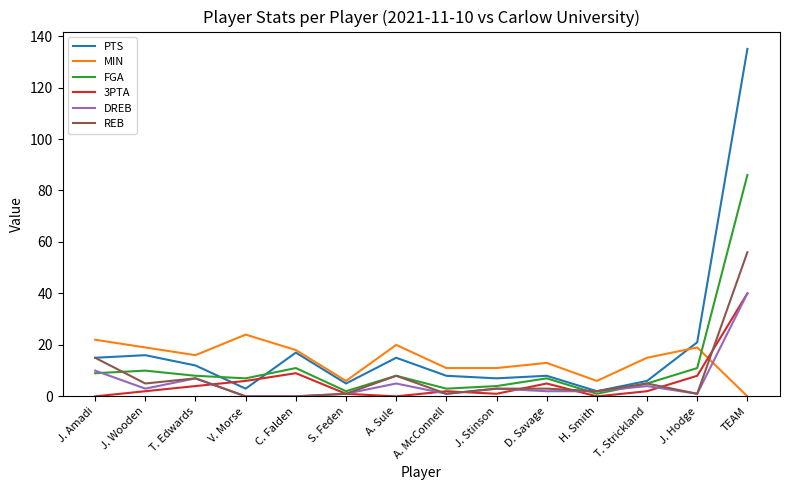

After their last crossing, which series has the higher values: MIN or FGA?

FGA